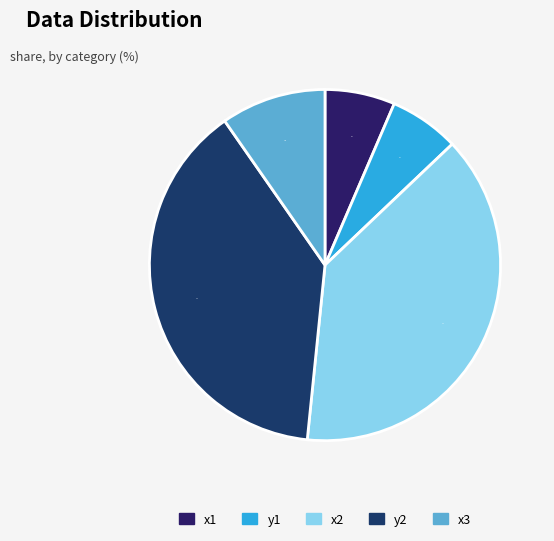

Which slice is the largest?

x2